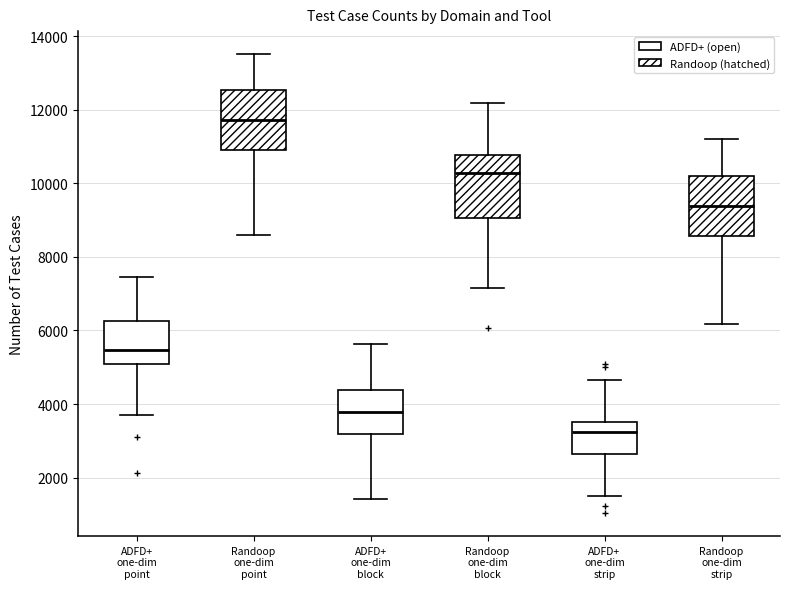

Where does the lower whisker of the box for Randoop one-dim point end on the y-axis? The values are not printed on the chart, so give them approximately, as read against the axis.

8600